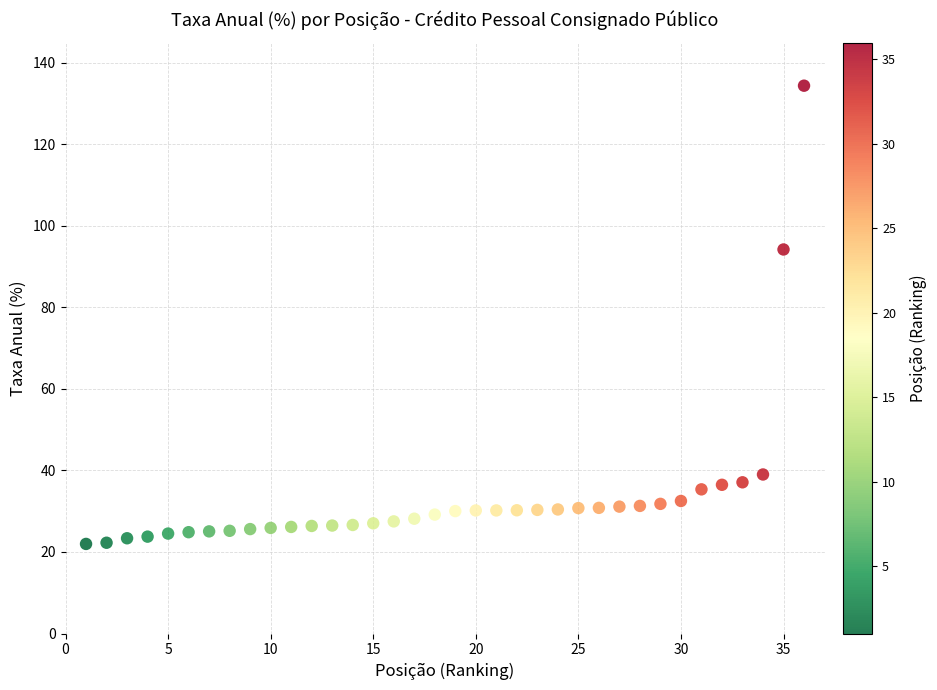

What is the range of Y values (max minus min)?

112.4